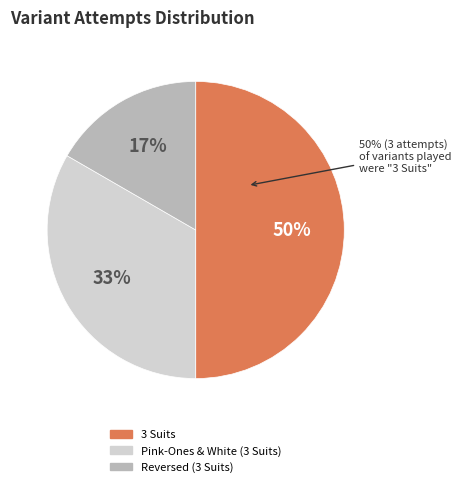

What is the change in value from 3 Suits to Reversed (3 Suits)?

-2